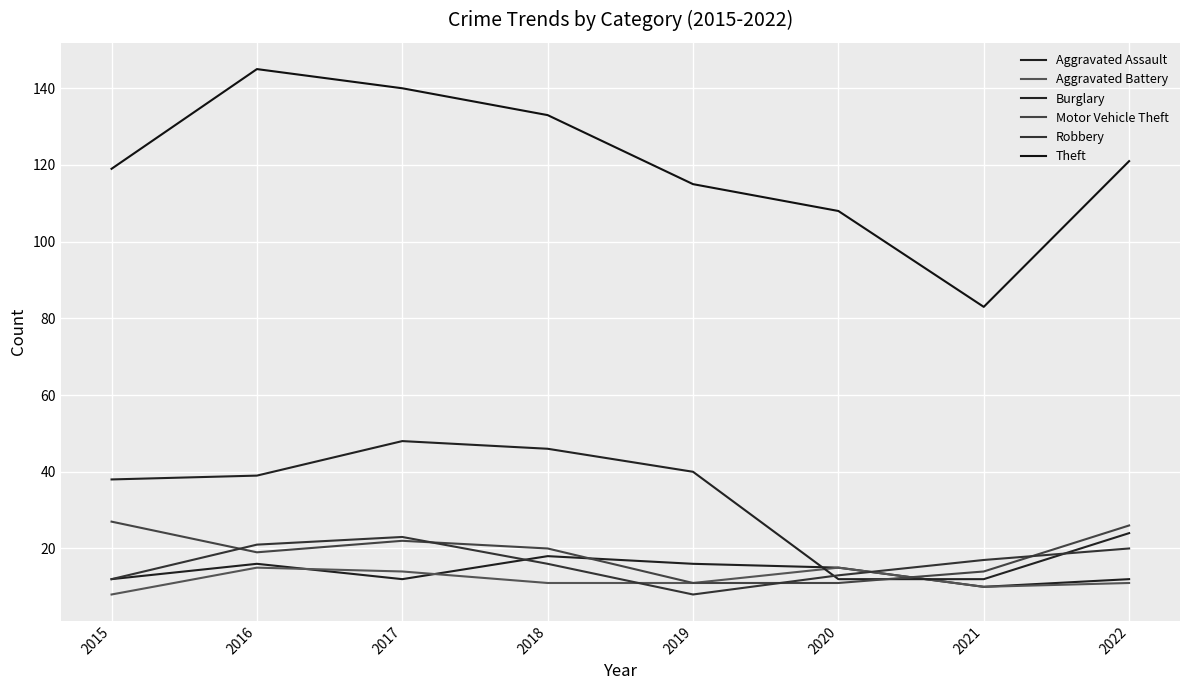

Where is the first local minimum for Robbery?

2019